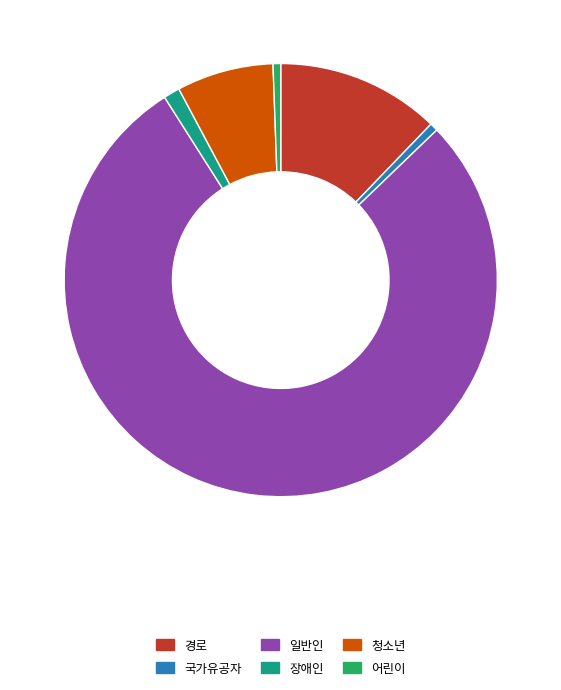

Approximately how many times larger is the value at 경로 compared to 청소년?

1.7